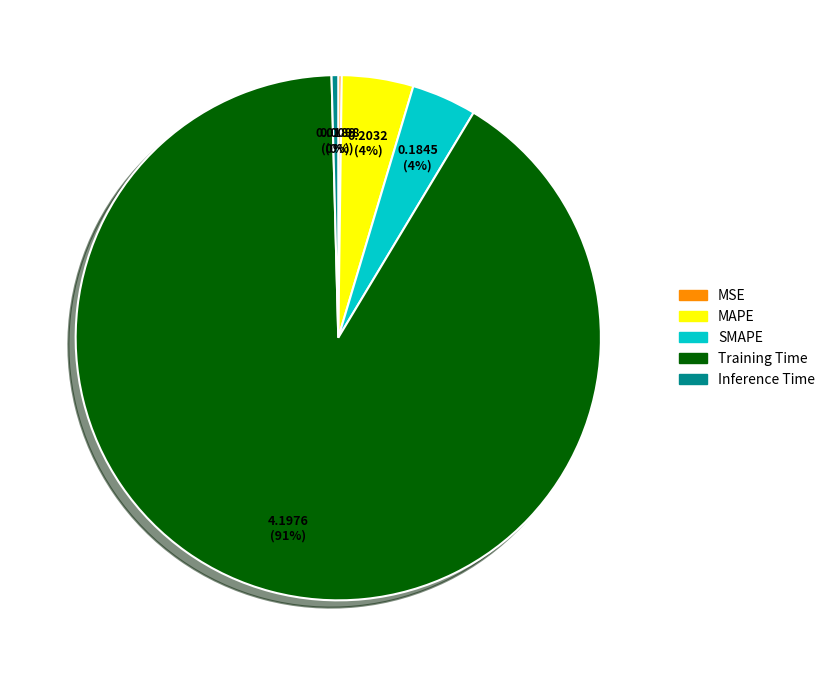

True or false: SMAPE accounts for 4% of the total.

True